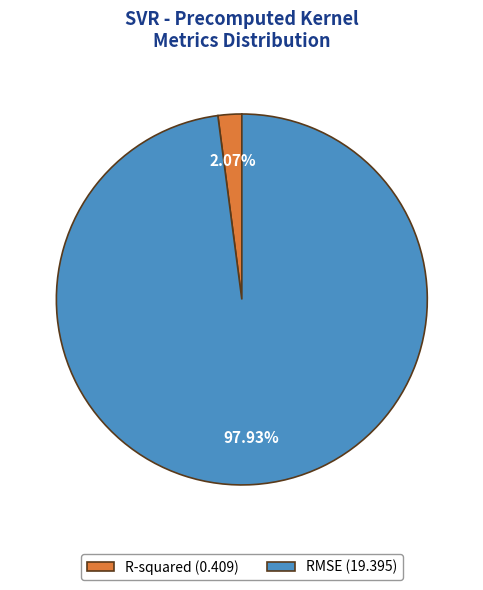

To the nearest percent, what portion does R-squared represent?

2%